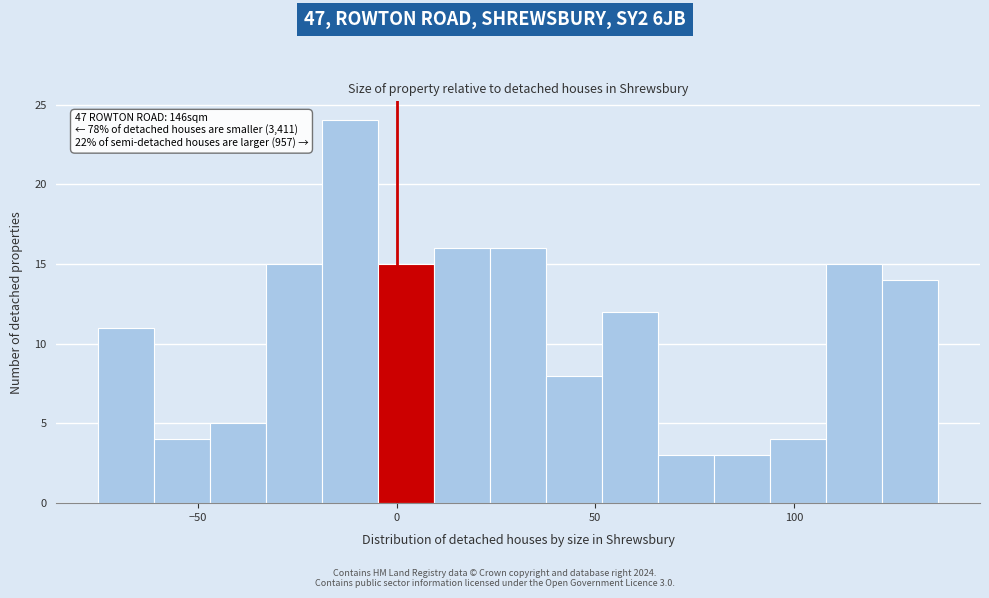

Around what value on the x-axis is the tallest bar? Give the approximate position of its centre, as read against the axis.

-10